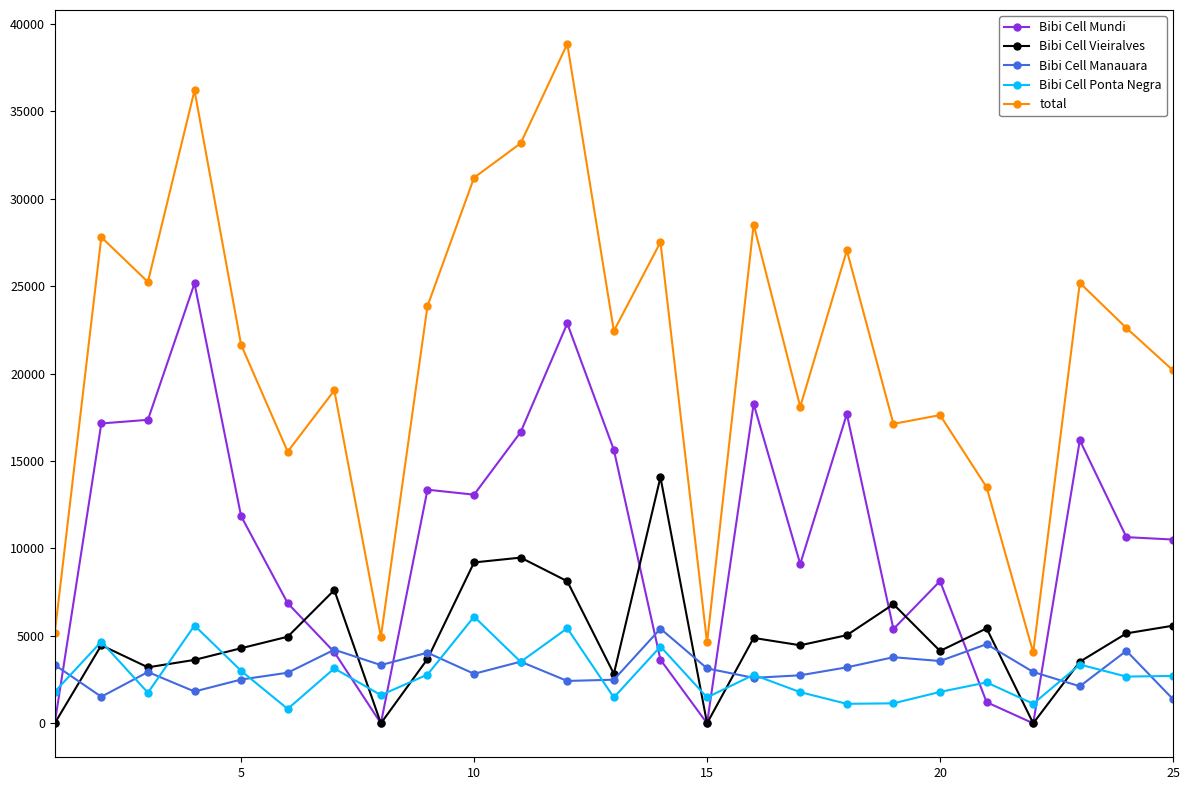

What is the value of the total point at the 10th from the left?

31200.0